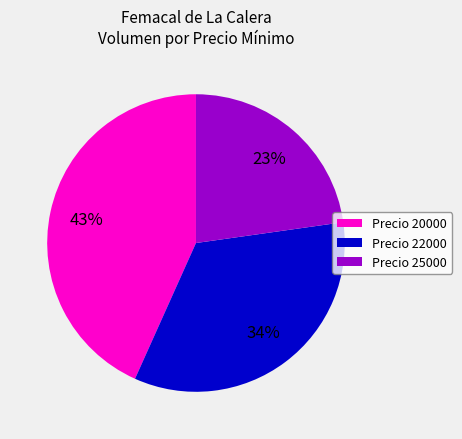

Between Precio 25000 and Precio 20000, which is larger?

Precio 20000